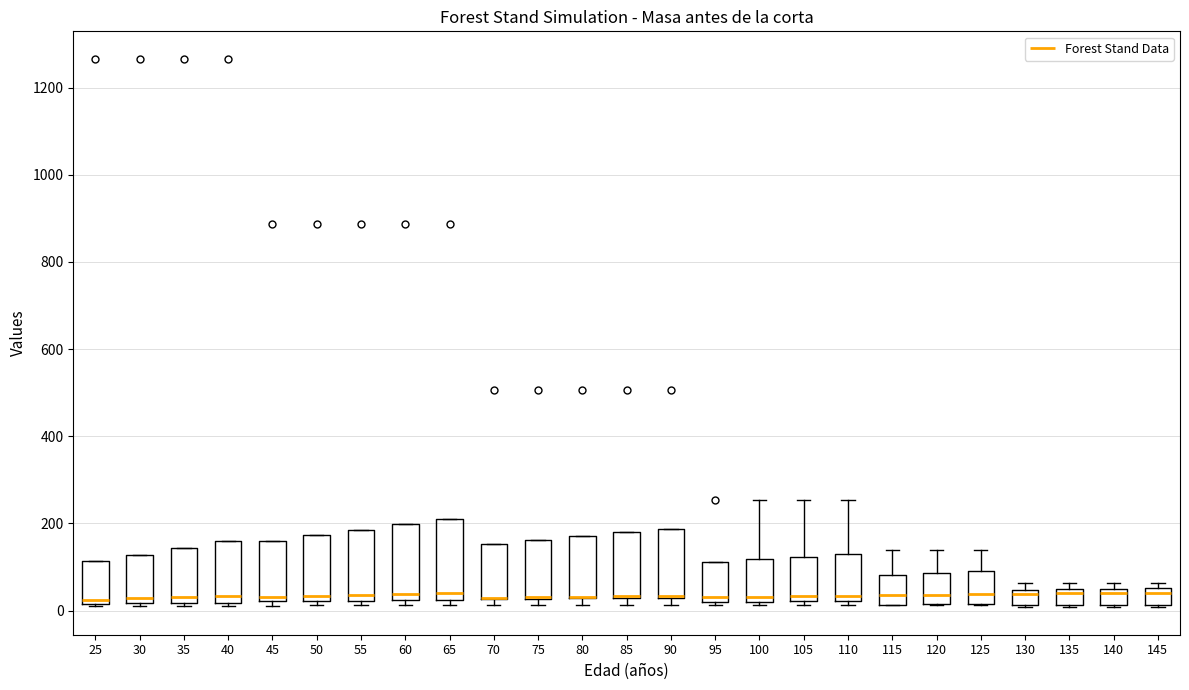

Reading left to right, read every box against the y-axis: the position of its median line, the range the box covers, and the ends of its whiskers. The values are not printed on the chart, so give them approximately, as read against the axis.

25: median 20 (just above the box's lower edge), box 20 to 120, whiskers 20 to 120
30: median 20 (just above the box's lower edge), box 20 to 120, whiskers 20 to 120
35: median 40, box 20 to 140, whiskers 20 (just below the box's lower edge) to 140
40: median 40, box 20 to 160, whiskers 20 (just below the box's lower edge) to 160
45: median 40, box 20 to 160, whiskers 20 (just below the box's lower edge) to 160
50: median 40, box 20 to 180, whiskers 20 (just below the box's lower edge) to 180
55: median 40, box 20 to 180, whiskers 20 (just below the box's lower edge) to 180
60: median 40, box 20 to 200, whiskers 20 (just below the box's lower edge) to 200
65: median 40, box 20 to 220, whiskers 20 (just below the box's lower edge) to 220
70: median 20 (drawn on the box's lower edge), box 20 to 160, whiskers 20 (just below the box's lower edge) to 160
75: median 40 (drawn on the box's lower edge), box 20 to 160, whiskers 20 (just below the box's lower edge) to 160
80: median 40 (drawn on the box's lower edge), box 20 to 180, whiskers 20 (just below the box's lower edge) to 180
85: median 40 (drawn on the box's lower edge), box 20 to 180, whiskers 20 (just below the box's lower edge) to 180
90: median 40 (drawn on the box's lower edge), box 20 to 180, whiskers 20 (just below the box's lower edge) to 180
95: median 40, box 20 to 120, whiskers 20 (just below the box's lower edge) to 120
100: median 40, box 20 to 120, whiskers 20 (just below the box's lower edge) to 260
105: median 40, box 20 to 120, whiskers 20 (just below the box's lower edge) to 260
110: median 40, box 20 to 120, whiskers 20 (just below the box's lower edge) to 260
115: median 40, box 20 to 80, whiskers 20 to 140
120: median 40, box 20 to 80, whiskers 20 to 140
125: median 40, box 20 to 100, whiskers 20 to 140
130: median 40 (just below the box's upper edge), box 20 to 40, whiskers 0 to 60
135: median 40 (just below the box's upper edge), box 20 to 40, whiskers 0 to 60
140: median 40, box 20 to 60, whiskers 0 to 60 (just above the box's upper edge)
145: median 40, box 20 to 60, whiskers 0 to 60 (just above the box's upper edge)